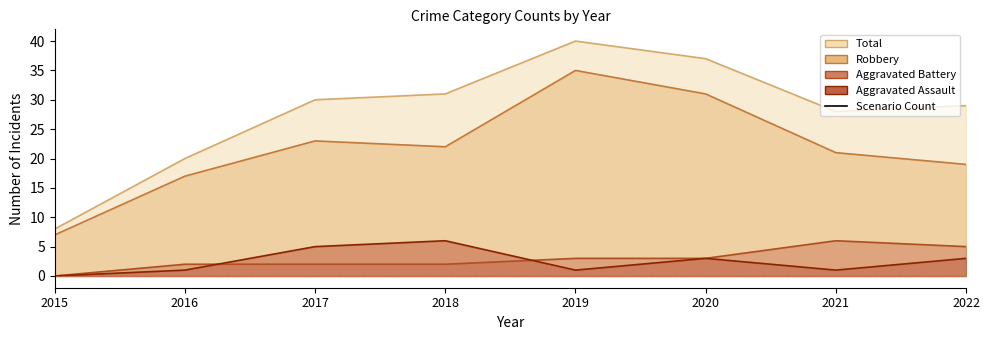

How many data points in Aggravated Assault are less than 3?

4